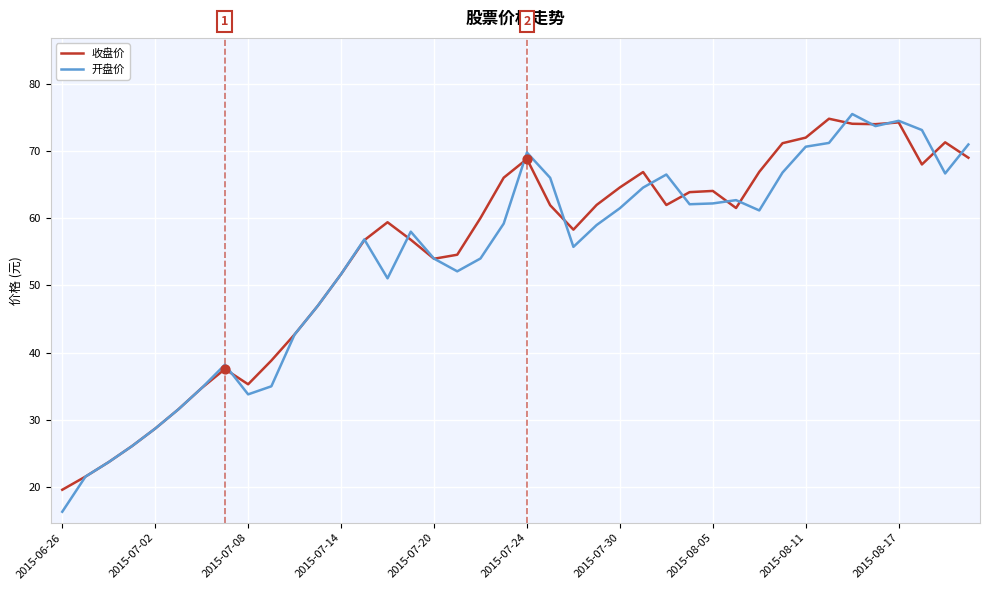

Which series has the largest range (max minus min)?

开盘价